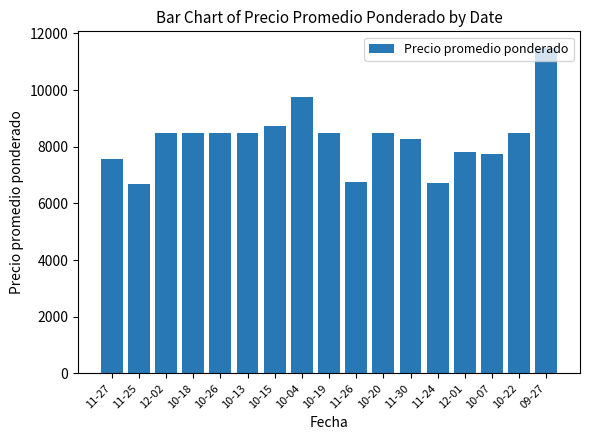

The value at 09-27 is 4288. True or false?

False